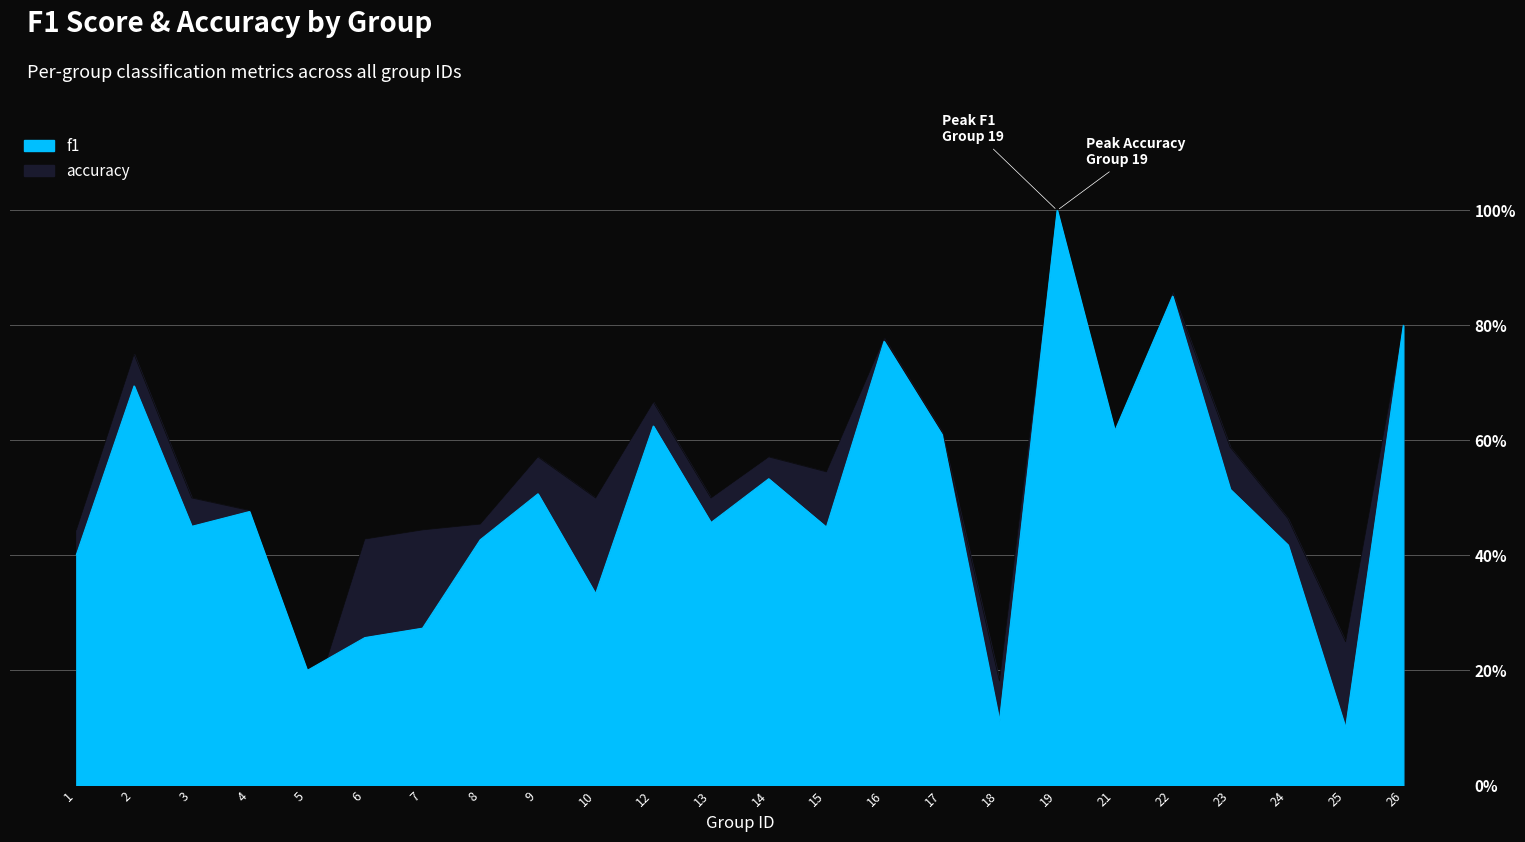

Does the chart have visible grid lines?

Yes